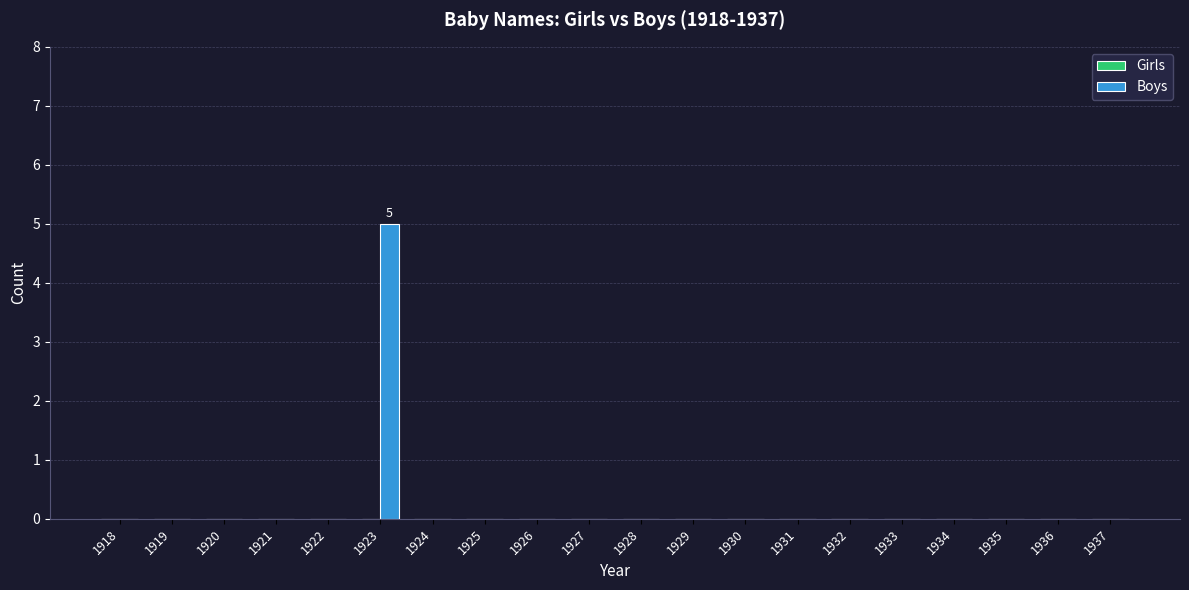

The value at 1926 is 0. True or false?

True